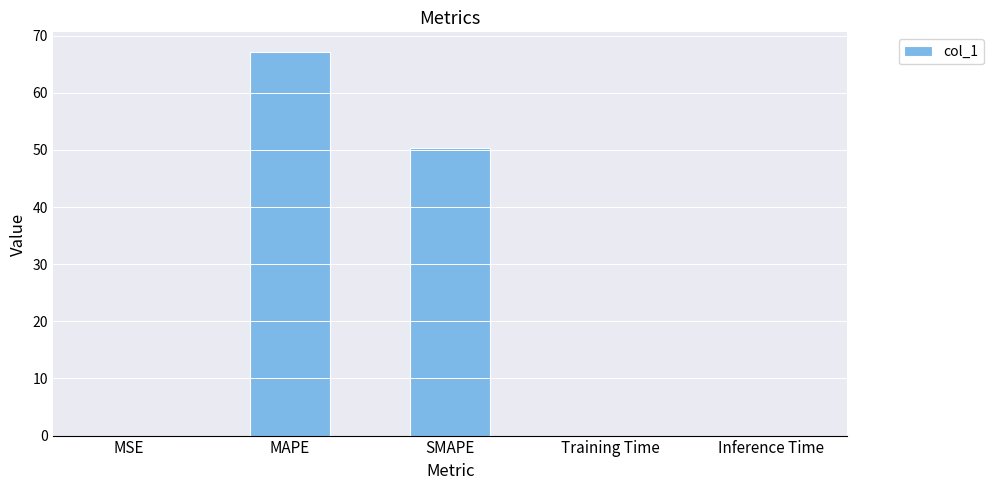

Between MAPE and MSE, which is larger?

MAPE